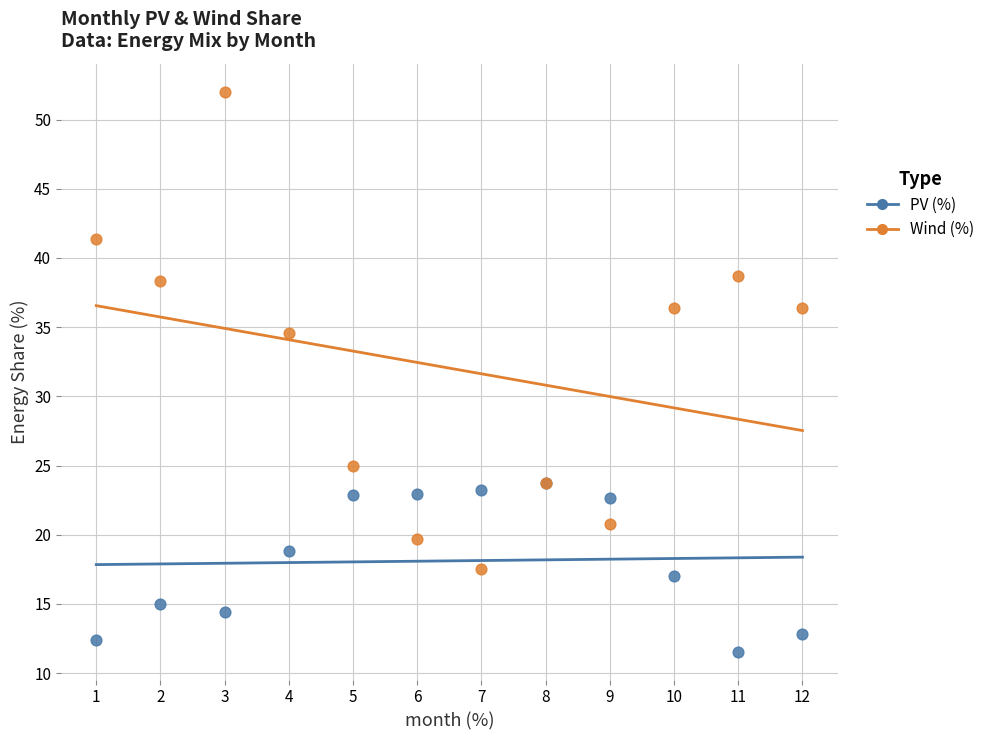

In the Wind (%) series, what Y value is closest to 34?

34.6